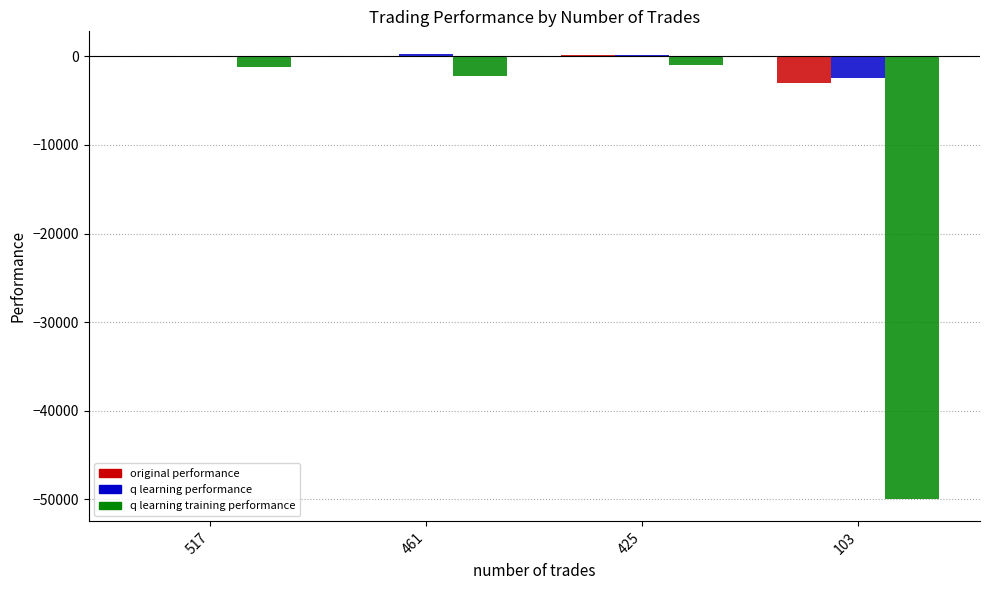

What is the sum of all q learning training performance values?

-54361.2